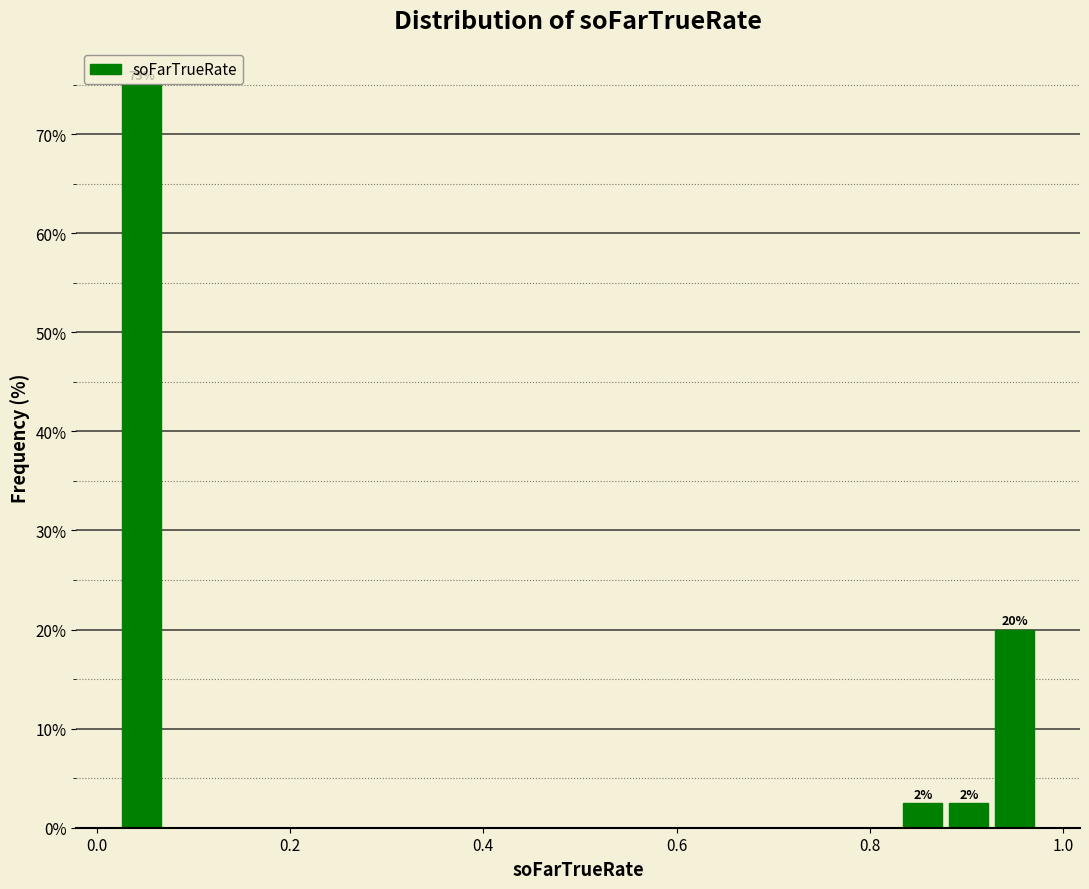

Around what value on the x-axis is the tallest bar? Give the approximate position of its centre, as read against the axis.

0.04